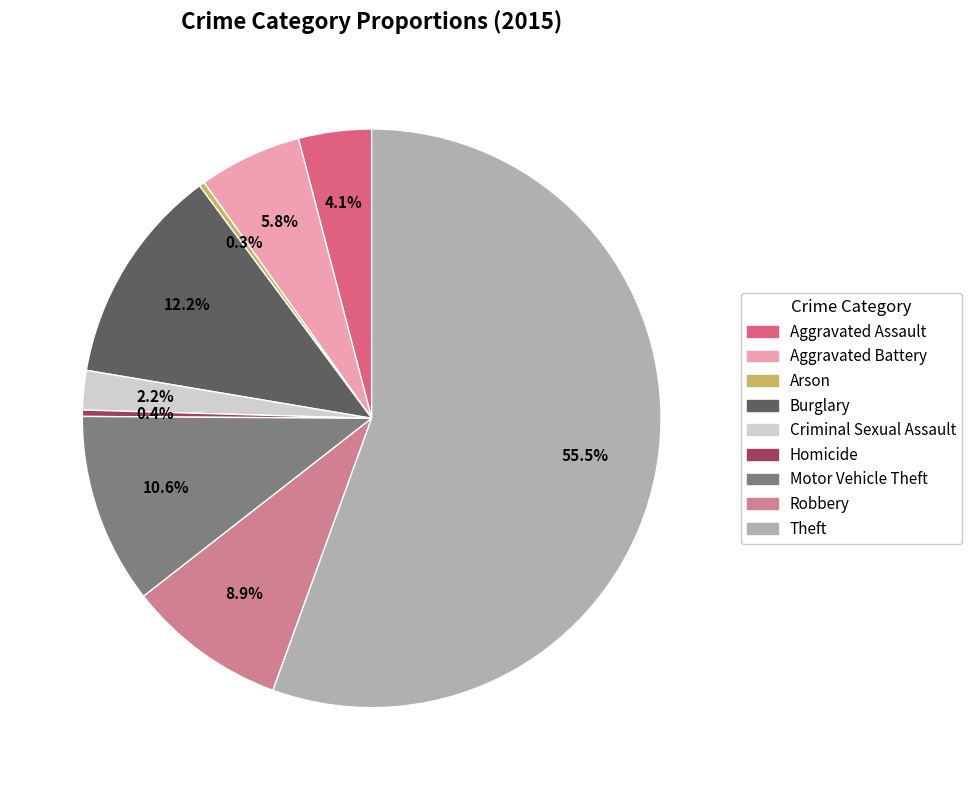

How many segments does this pie chart have?

9